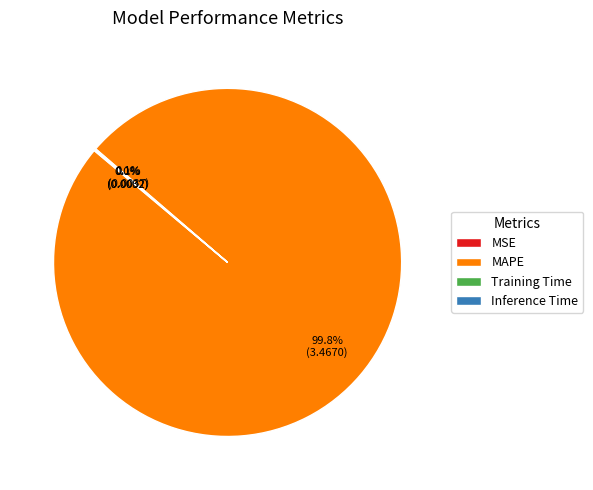

The MAPE slice represents 86% of the pie. True or false?

False